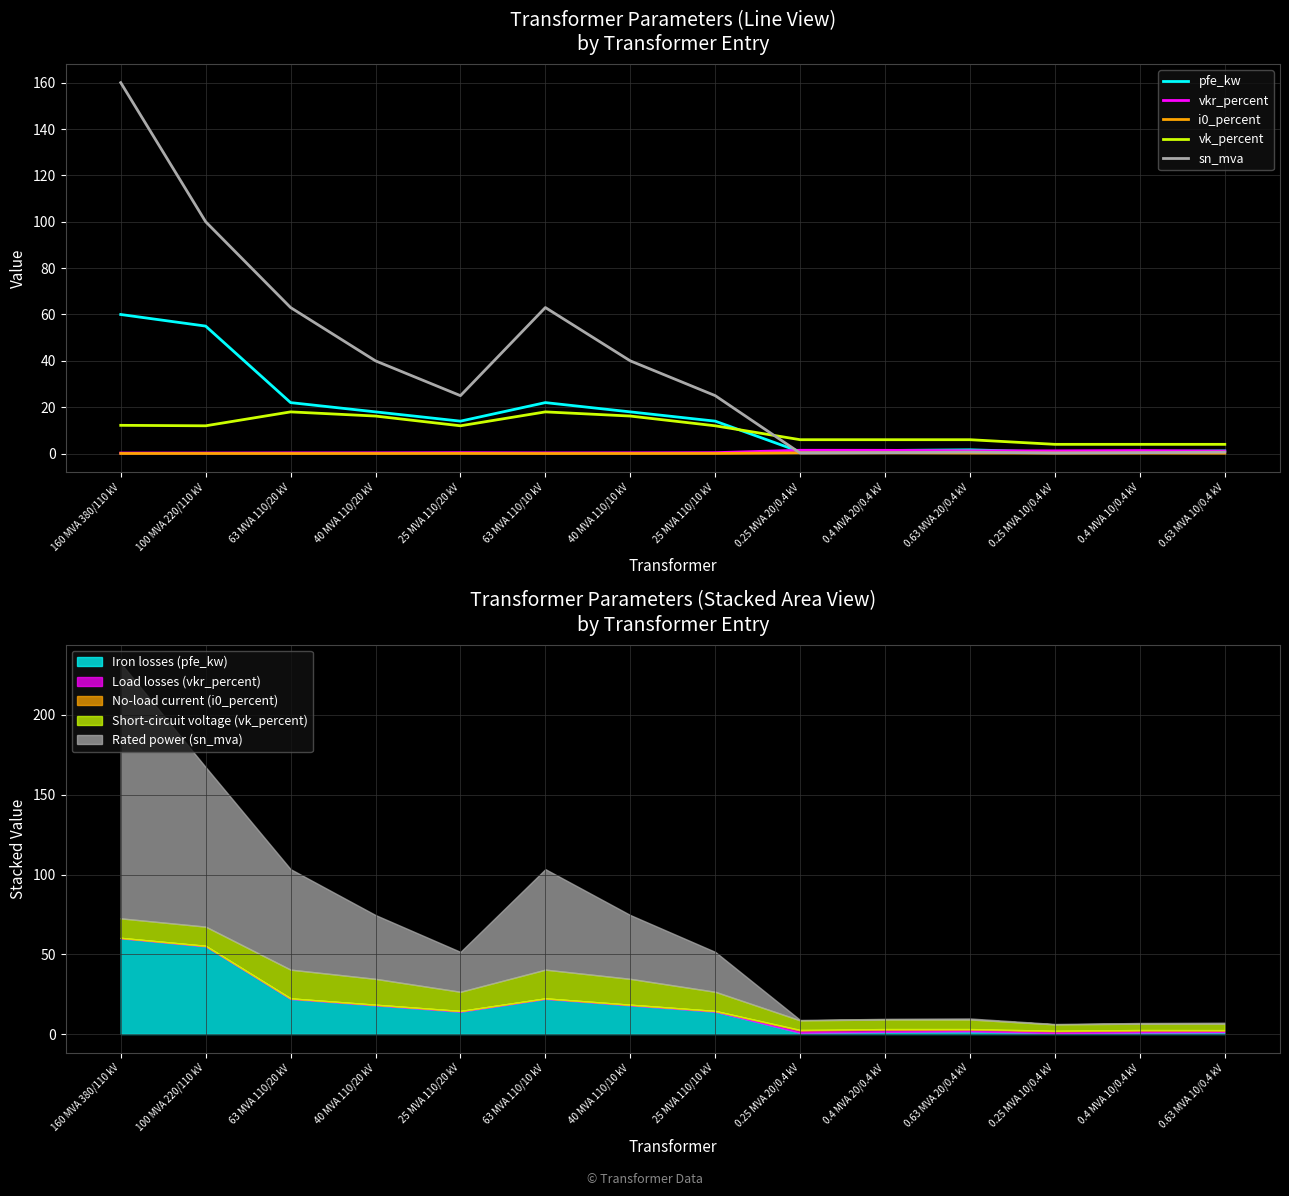

True or false: sn_mva and vk_percent cross at least once.

True